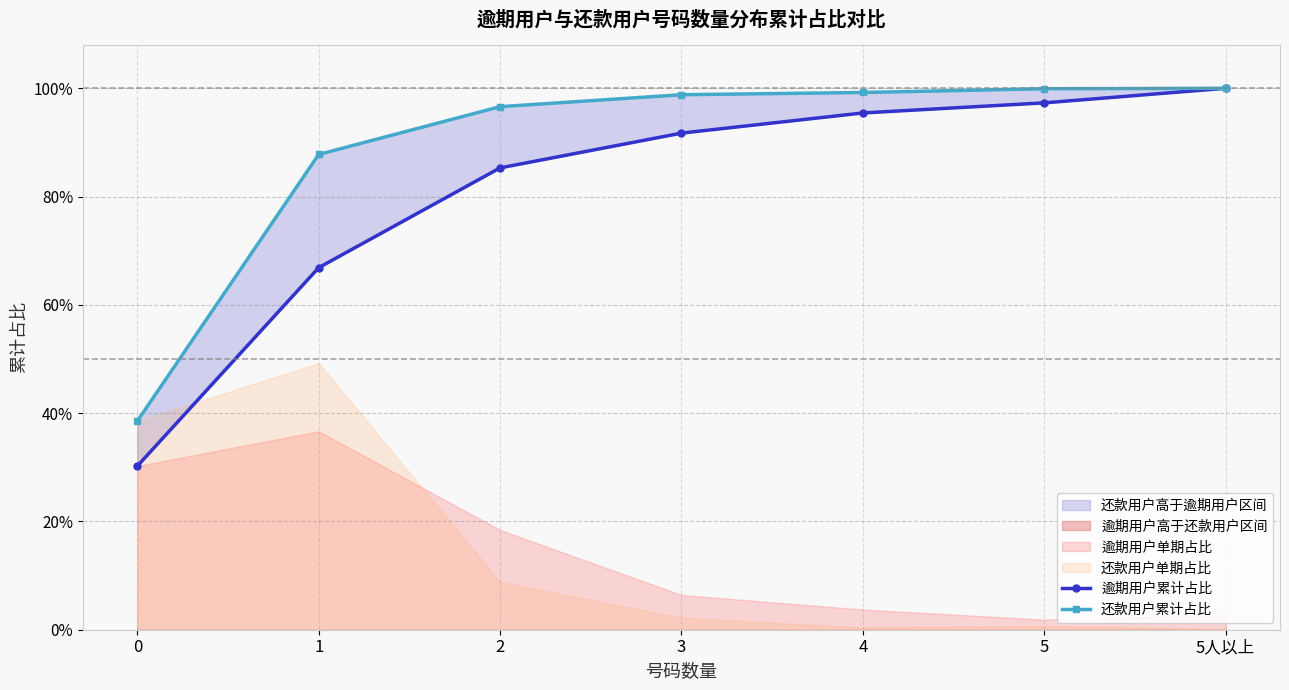

The value of 逾期用户累计占比 at 2 is 0.5. True or false?

False